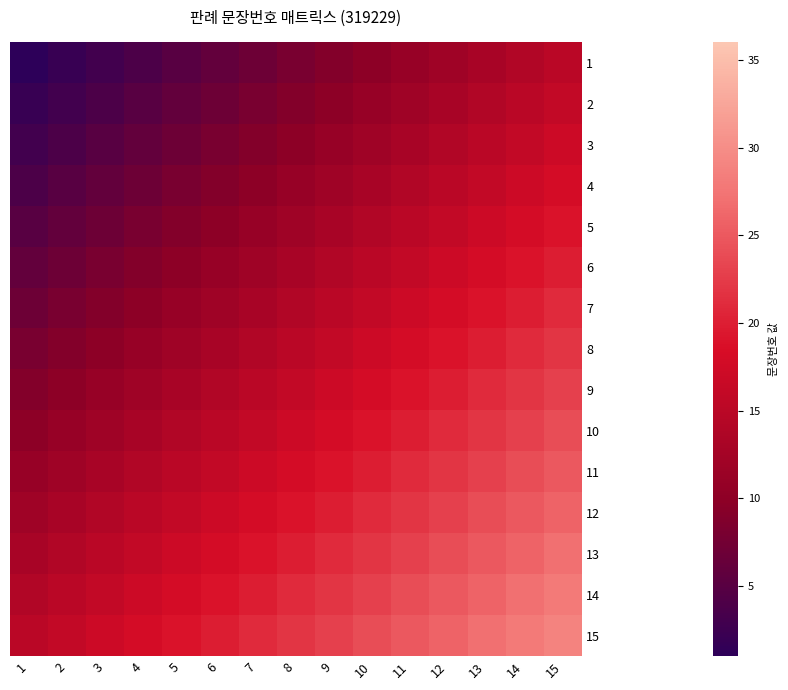

Where does the 11 series first go above 18?

9